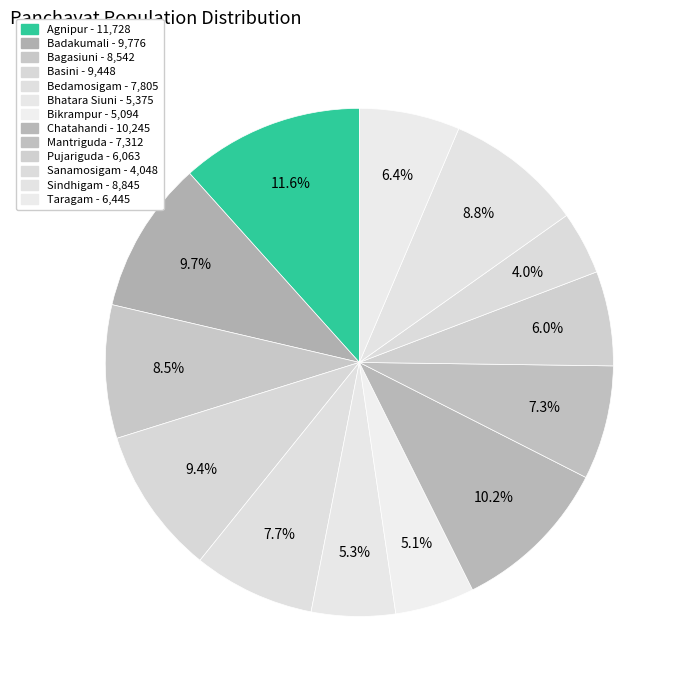

What is the largest slice in the pie chart?

Agnipur